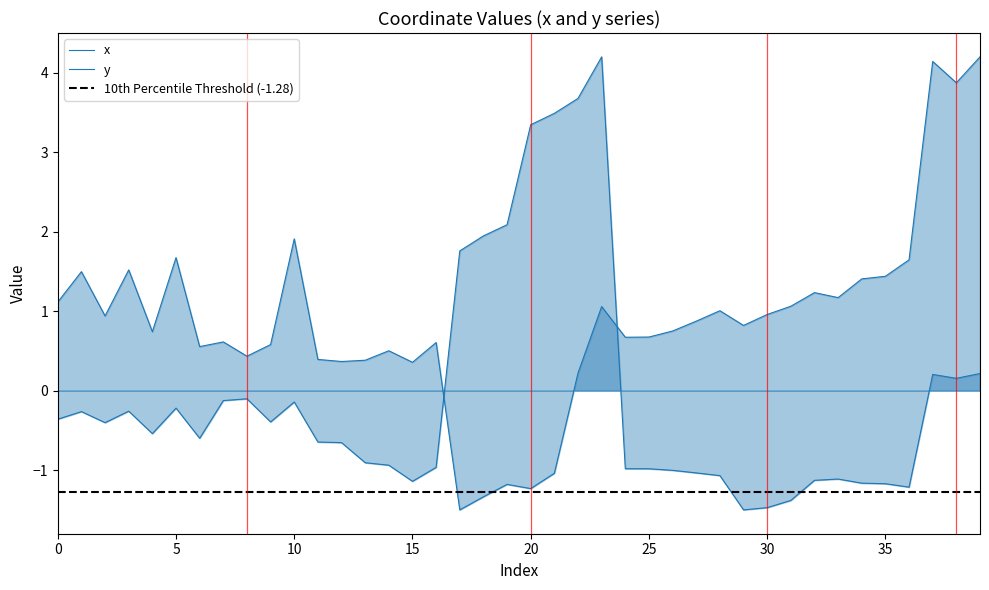

How many times do y and x cross each other?

2